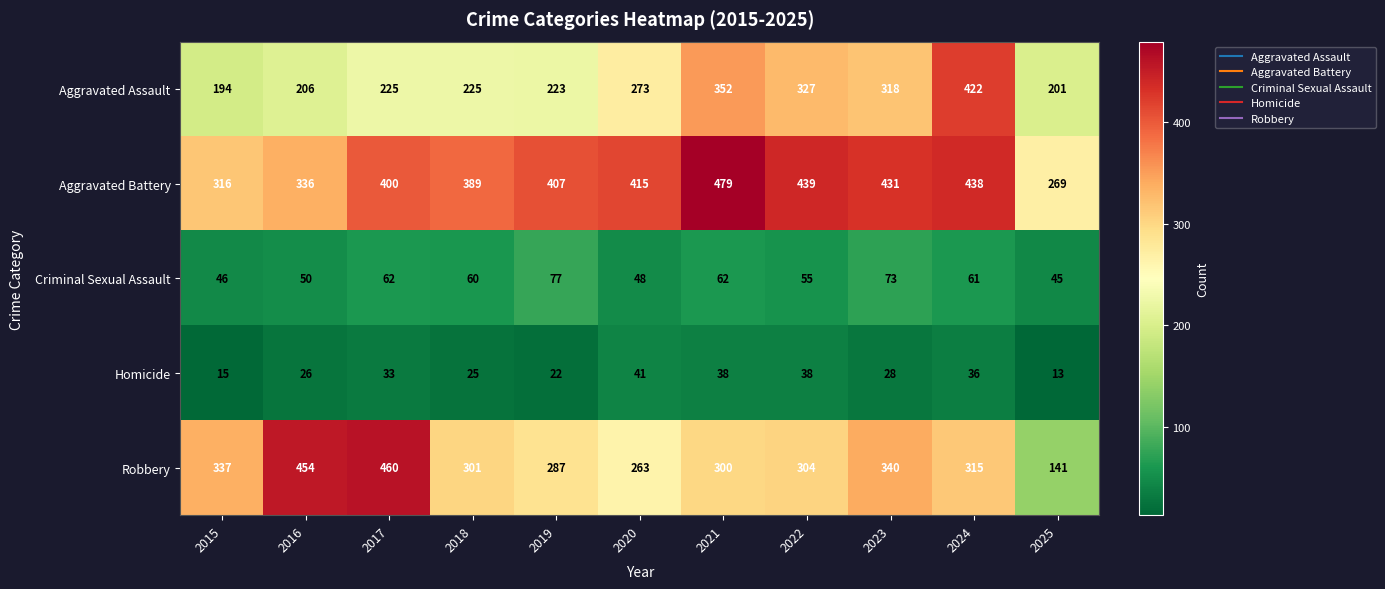

How many data points does each series have?

11